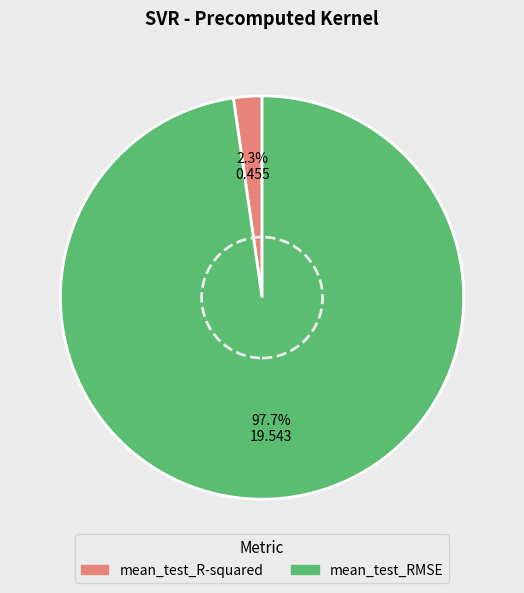

Is it true that mean_test_R-squared is 2% of the pie?

True